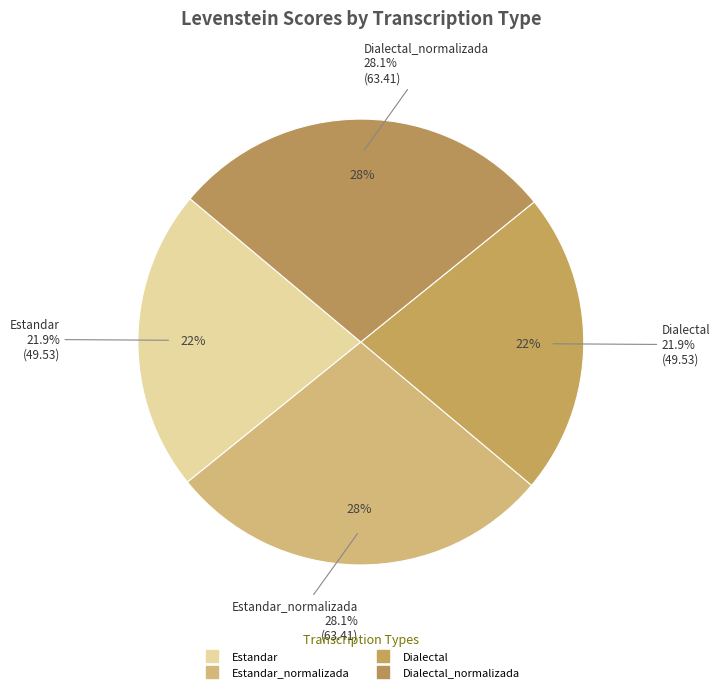

To the nearest percent, what percentage of the pie is Estandar?

22%